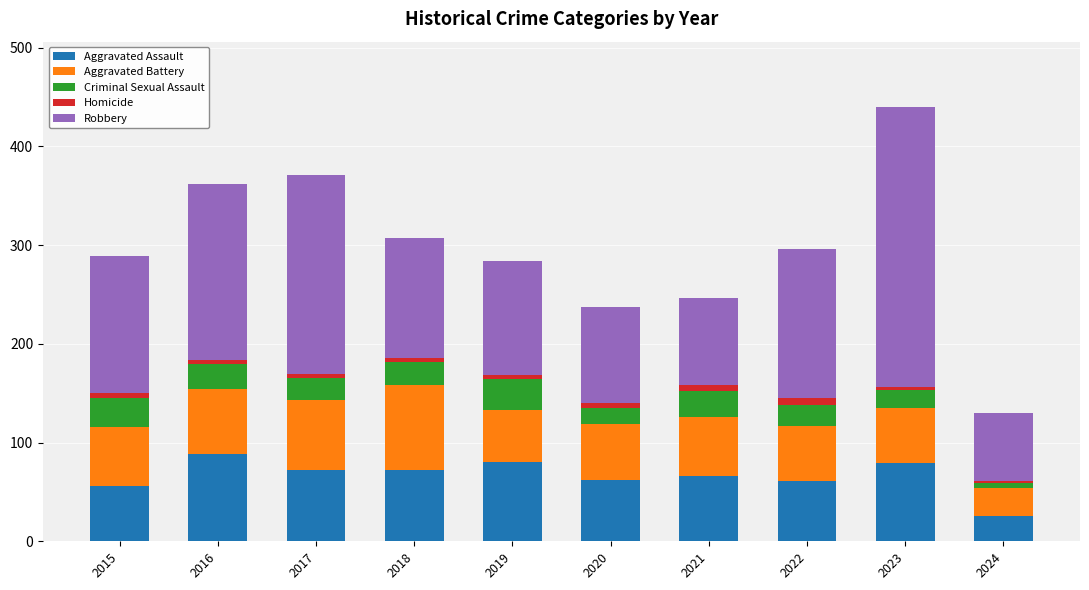

Count the number of data series in this chart.

5